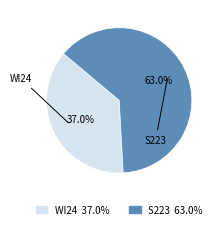

The S223 slice represents 63% of the pie. True or false?

True